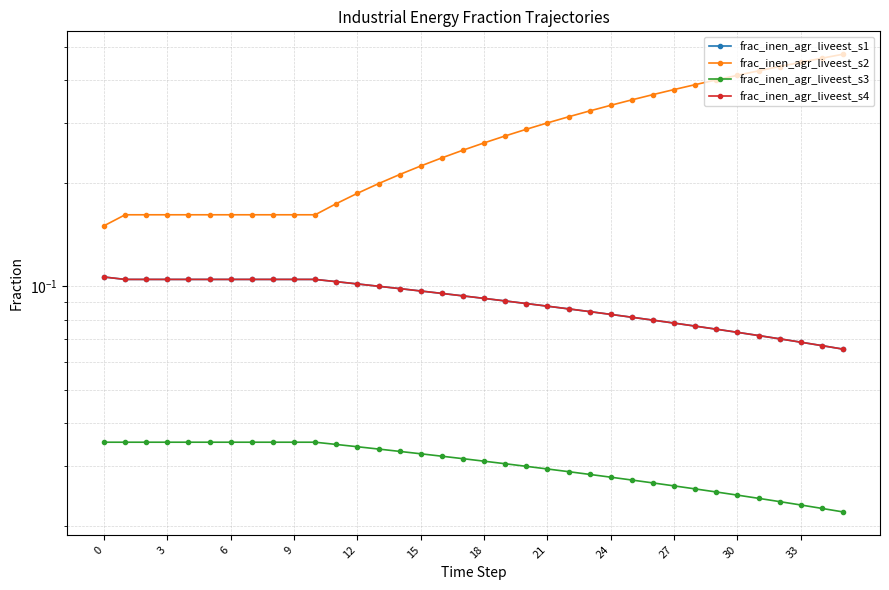

What is the difference between the highest and lowest values at 33?

0.1